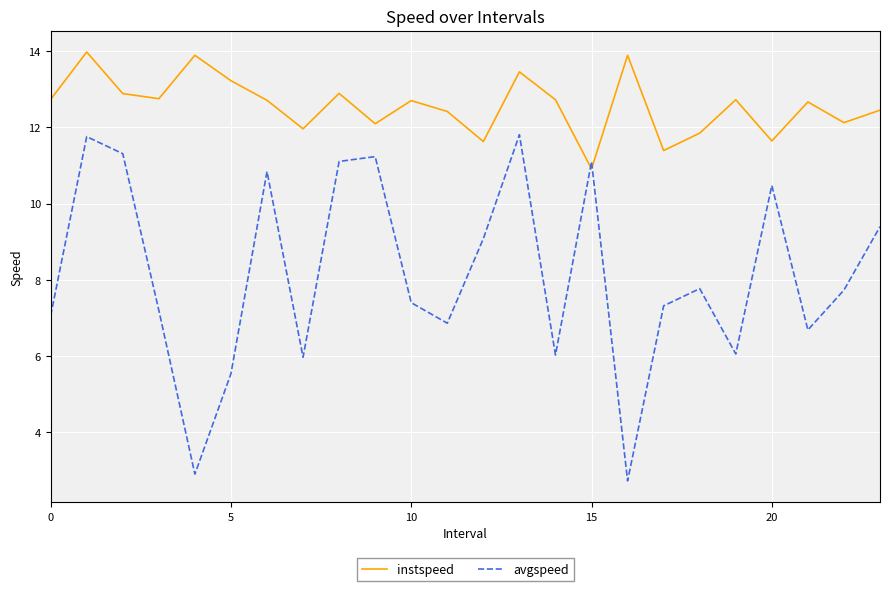

List the series in order of their overall mean, highest first.

instspeed, avgspeed